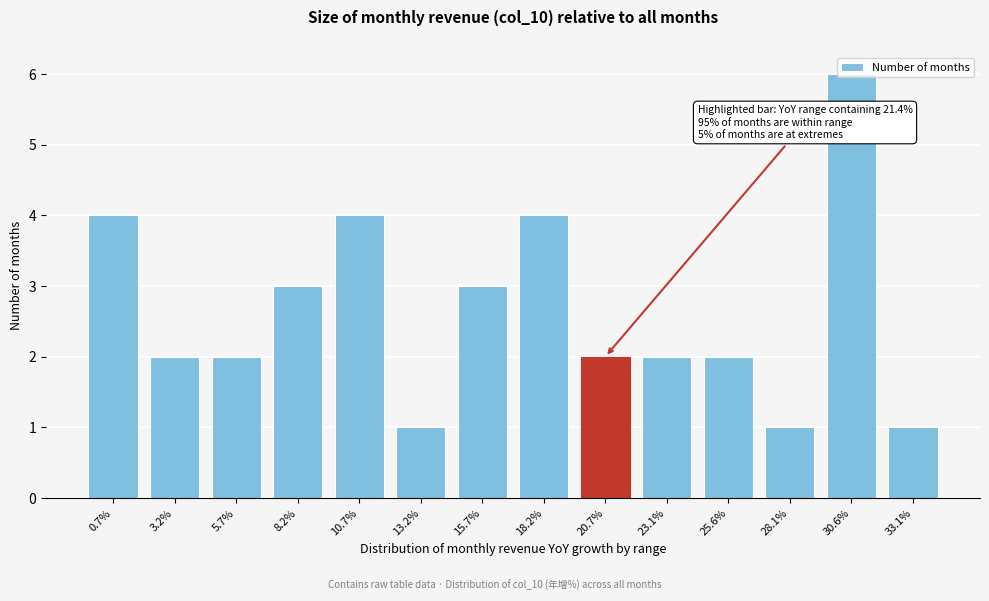

Which has a higher value, 18.2% or 23.1%?

18.2%